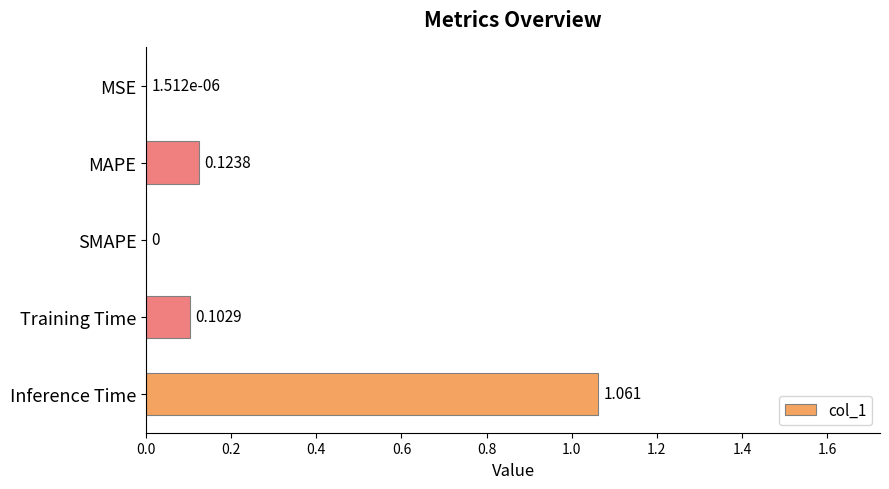

Which category has the highest value across all series?

Inference Time